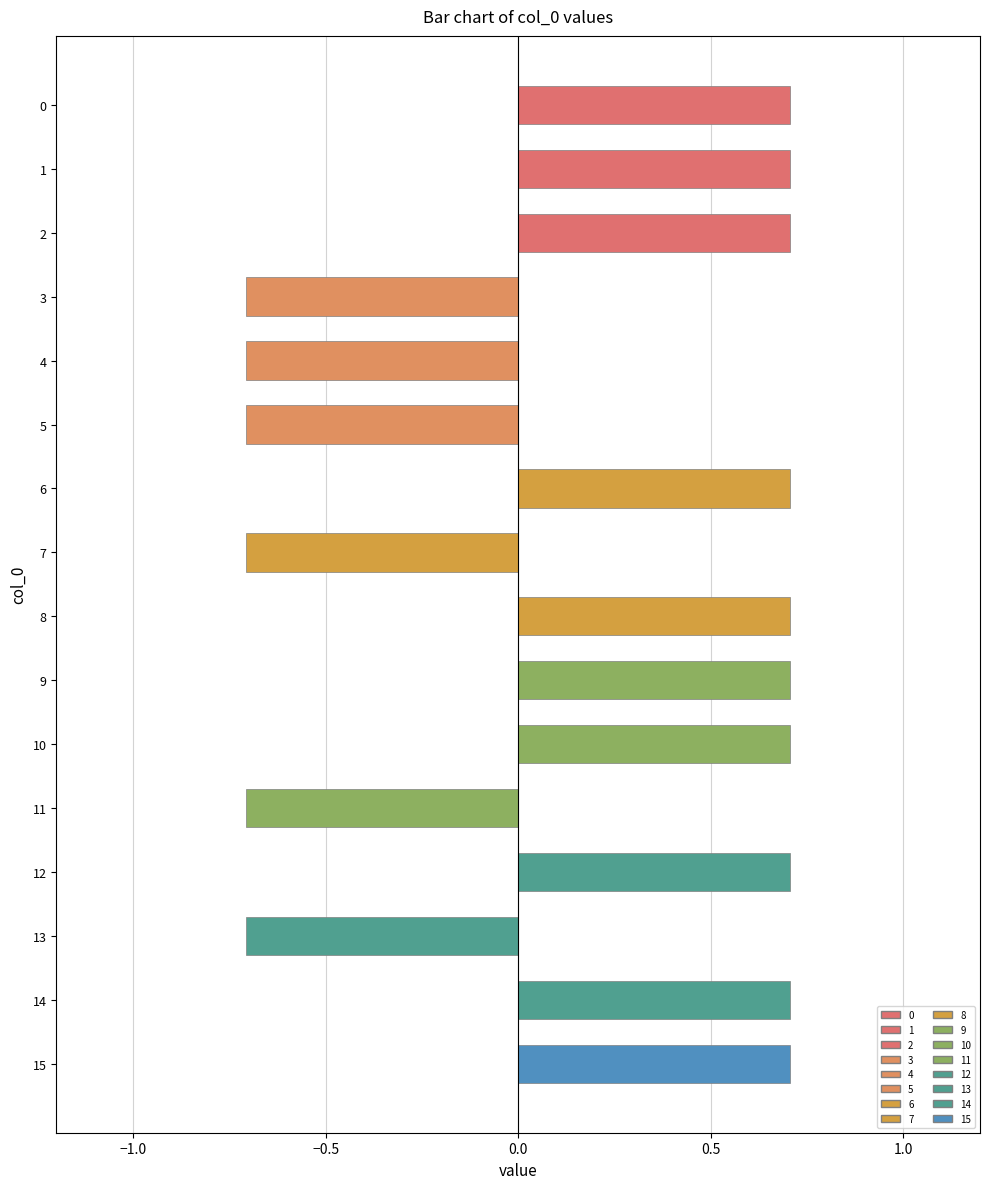

How many data points are less than 0?

6